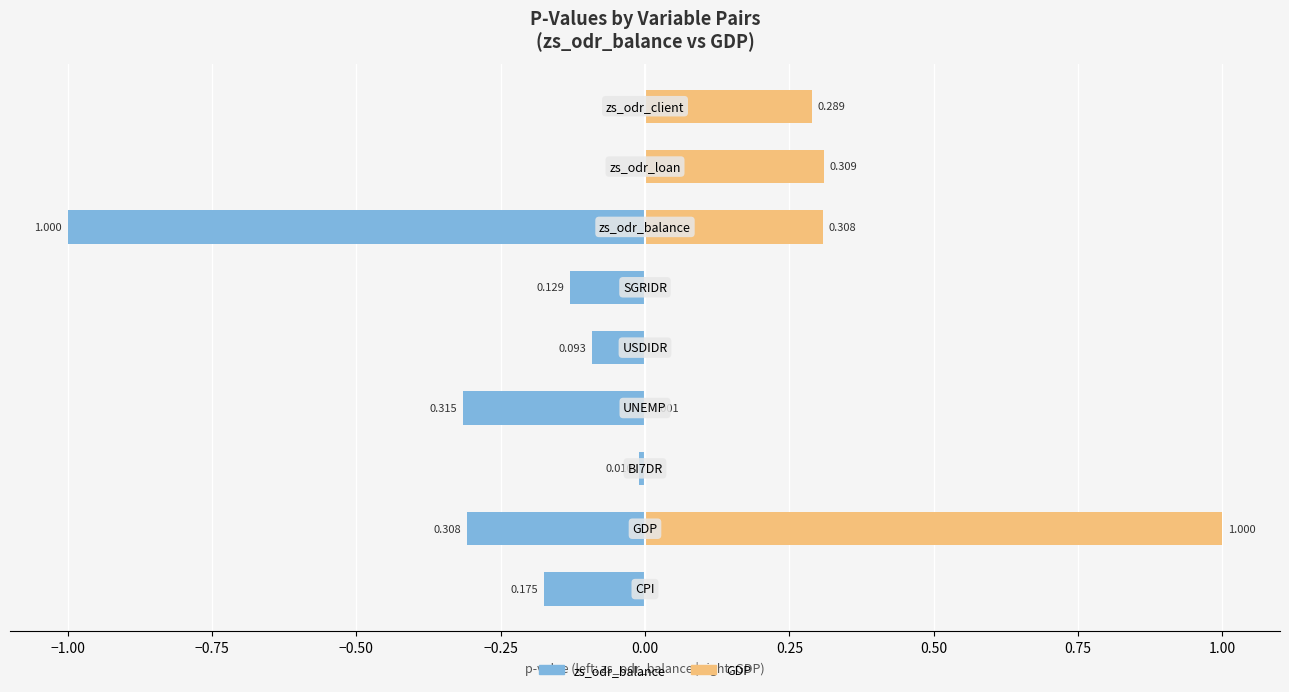

True or false: zs_odr_balance has a value of -0.0 at 0.50.

False